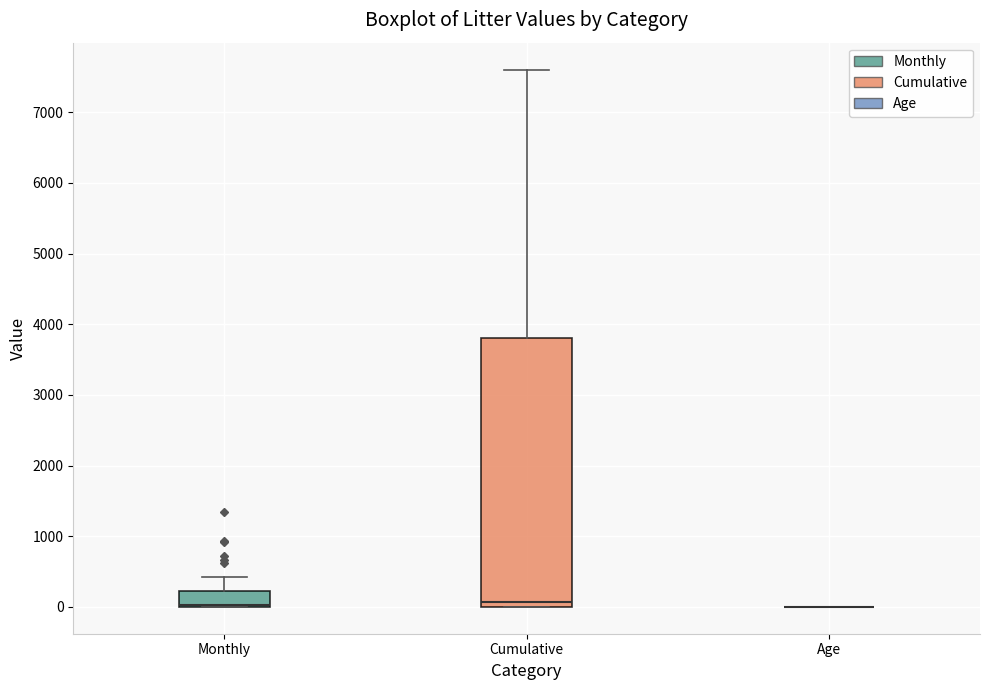

Reading left to right, read every box against the y-axis: the position of its median line, the range the box covers, and the ends of its whiskers. The values are not printed on the chart, so give them approximately, as read against the axis.

Monthly: median 0 (drawn on the box's lower edge), box 0 to 200, whiskers 0 to 400
Cumulative: median 100, box 0 to 3800, whiskers 0 to 7600
Age: box collapsed to a line at 0, whiskers 0 to 0